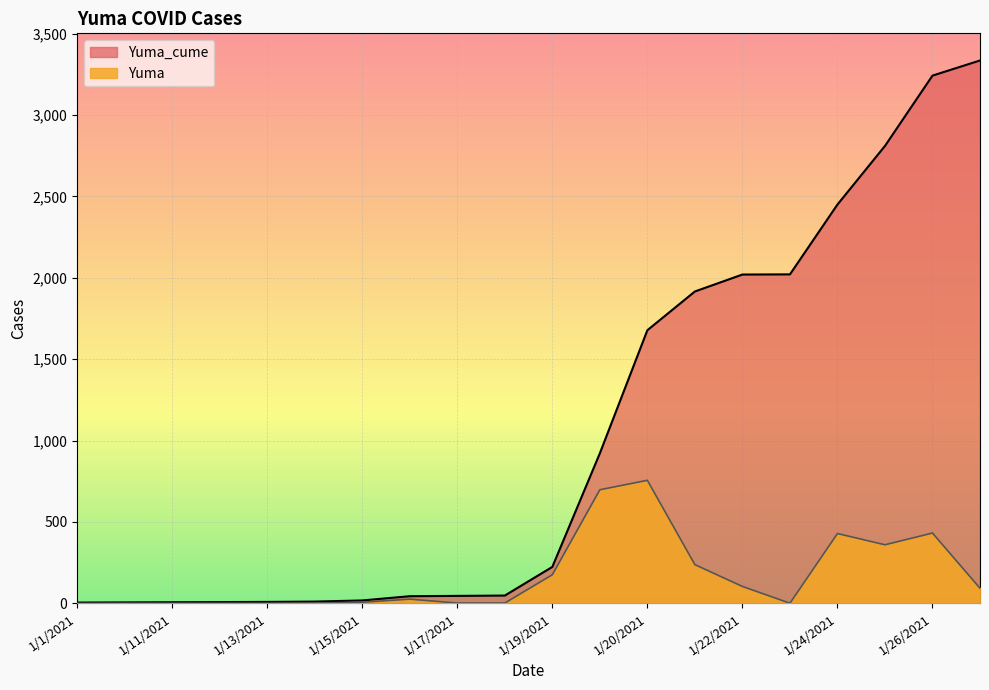

How many values in the Yuma series exceed 26?

9